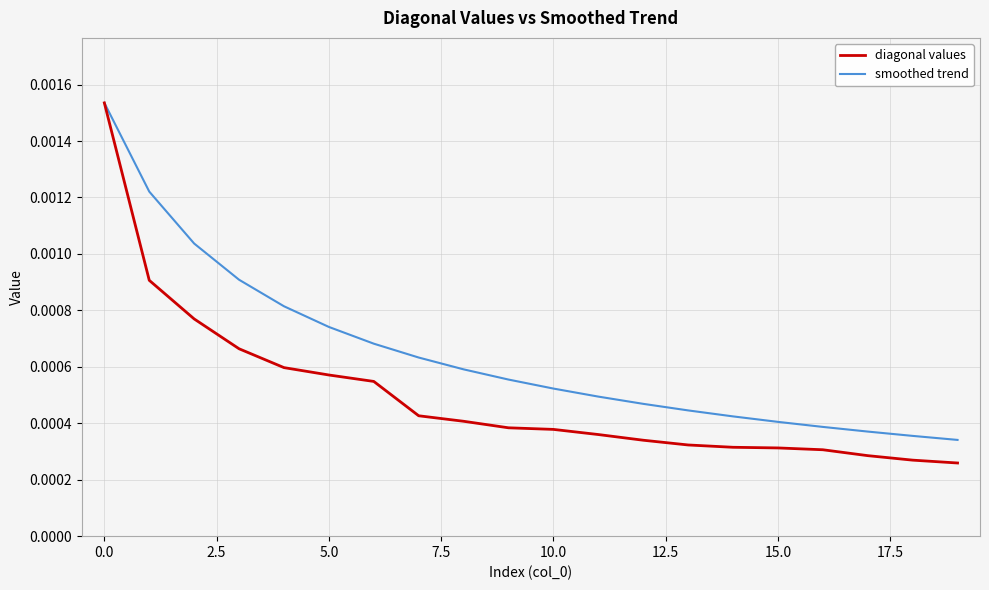

Which series has the largest range (max minus min)?

diagonal values